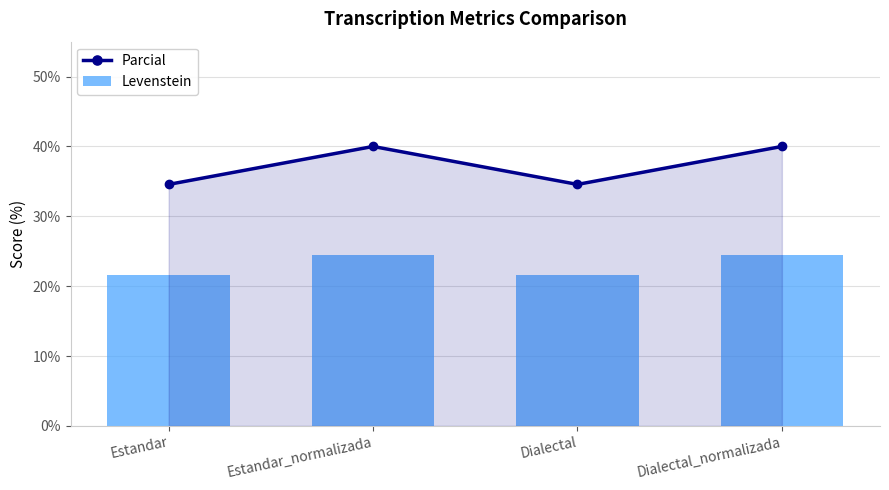

How many categories are shown in the chart?

4